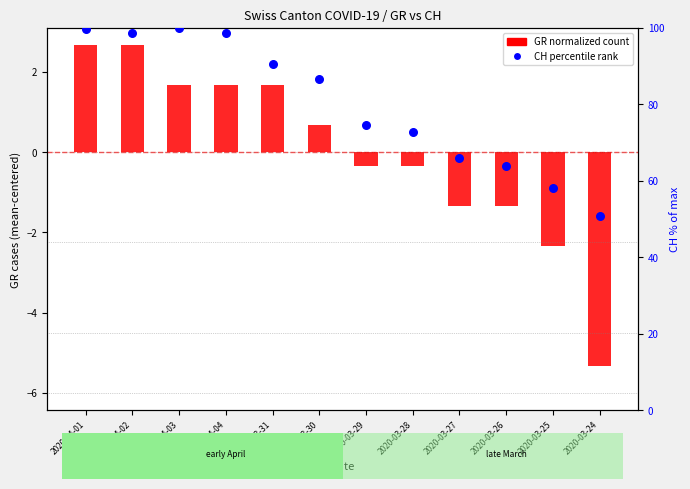

Which series has the widest spread of Y values?

CH percentile rank